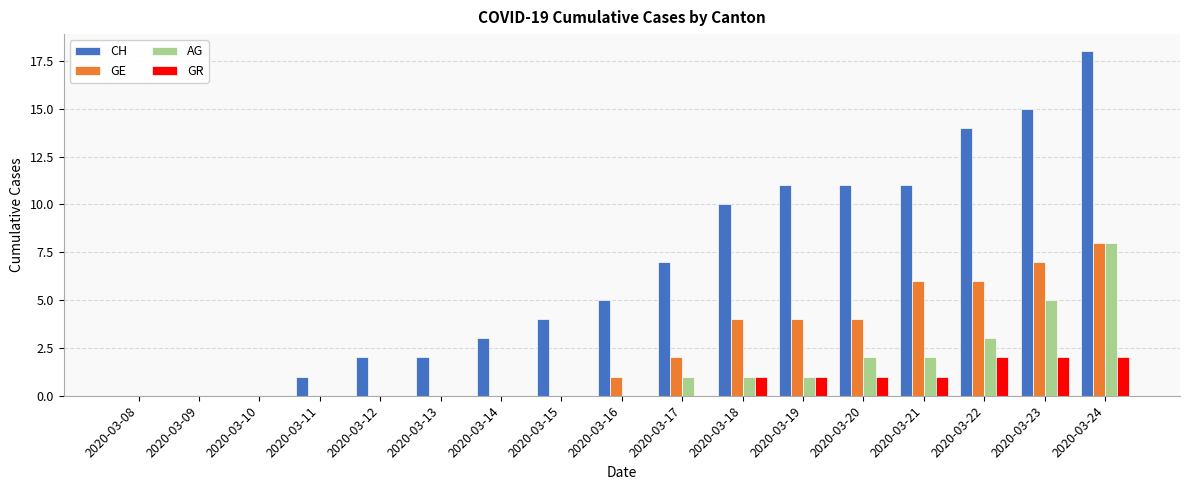

Is the value of GE at 2020-03-12 greater than the value of AG at 2020-03-22?

No